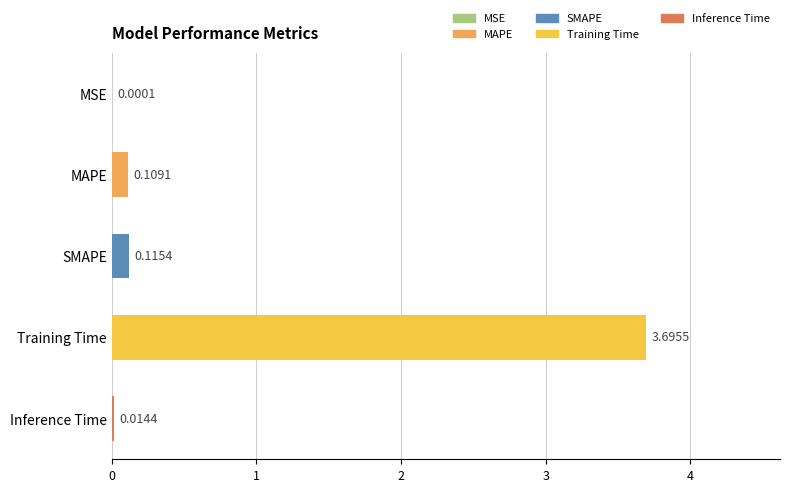

What is the change in value from MAPE to Training Time?

+3.6